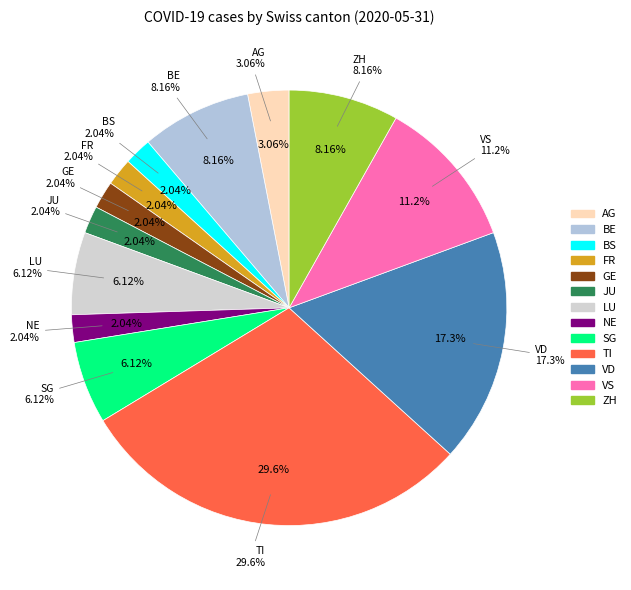

Is it true that TI is 30% of the pie?

True